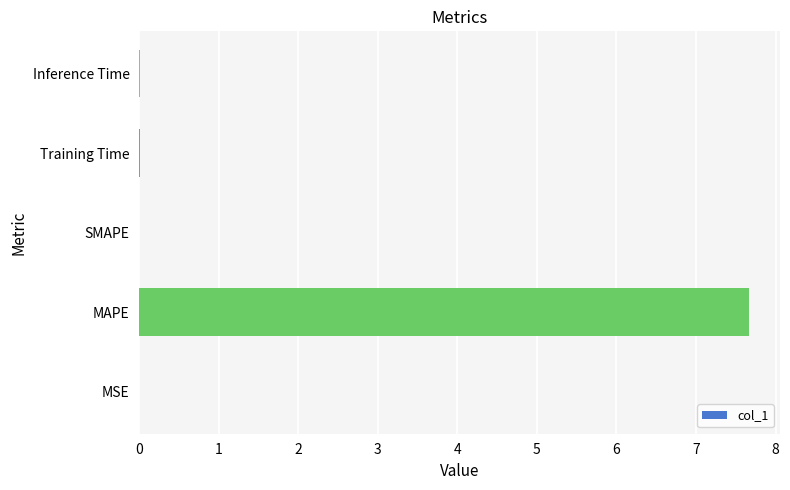

Between MAPE and SMAPE, which is larger?

MAPE